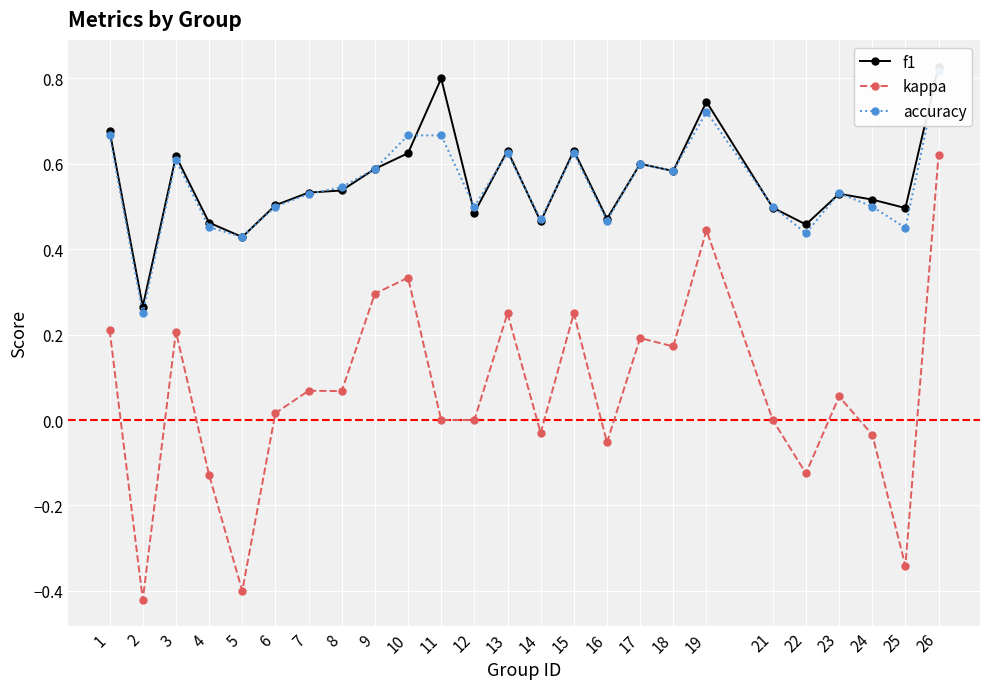

Reading left to right, extract all data points from this chart.

f1: 1=0.7	2=0.3	3=0.6	4=0.5	5=0.4	6=0.5	7=0.5	8=0.5	9=0.6	10=0.6	11=0.8	12=0.5	13=0.6	14=0.5	15=0.6	16=0.5	17=0.6	18=0.6	19=0.7	21=0.5	22=0.5	23=0.5	24=0.5	25=0.5	26=0.8
kappa: 1=0.2	2=-0.4	3=0.2	4=-0.1	5=-0.4	6=0.0	7=0.1	8=0.1	9=0.3	10=0.3	11=0.0	12=0.0	13=0.2	14=-0.0	15=0.2	16=-0.1	17=0.2	18=0.2	19=0.4	21=0.0	22=-0.1	23=0.1	24=-0.0	25=-0.3	26=0.6
accuracy: 1=0.7	2=0.2	3=0.6	4=0.5	5=0.4	6=0.5	7=0.5	8=0.5	9=0.6	10=0.7	11=0.7	12=0.5	13=0.6	14=0.5	15=0.6	16=0.5	17=0.6	18=0.6	19=0.7	21=0.5	22=0.4	23=0.5	24=0.5	25=0.5	26=0.8